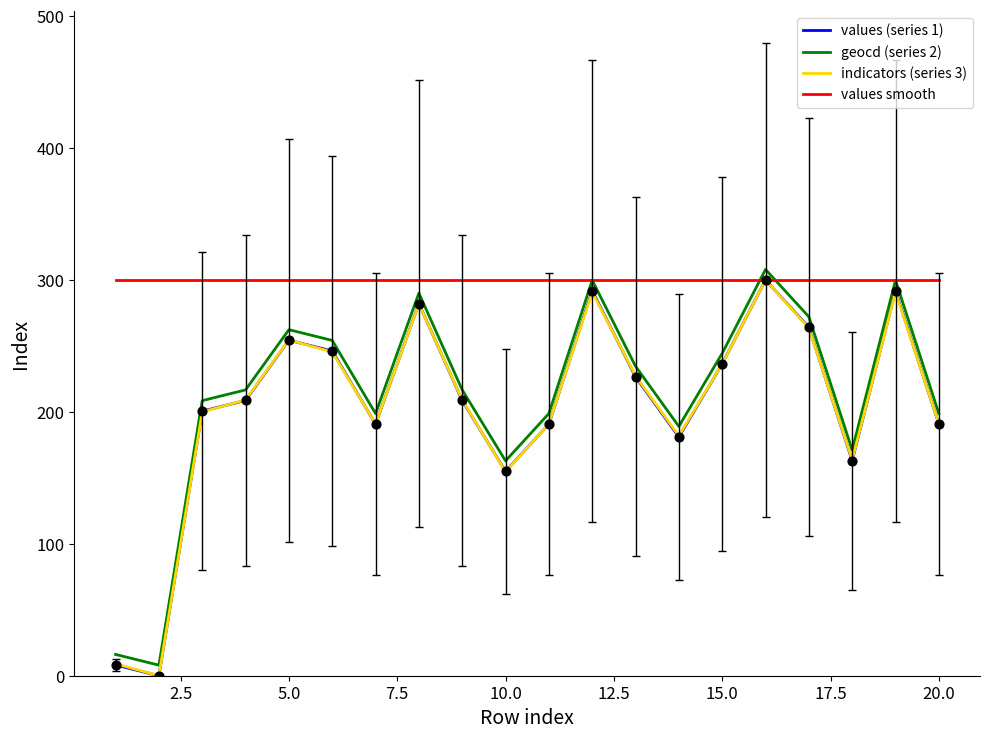

What is the greatest value displayed?

308.0